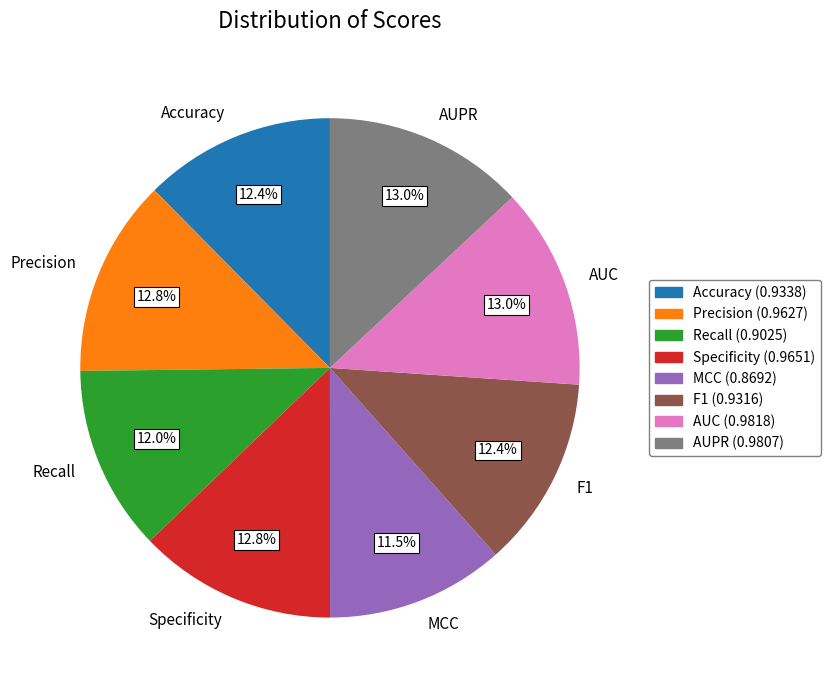

To the nearest percent, what is the average slice percentage?

12%